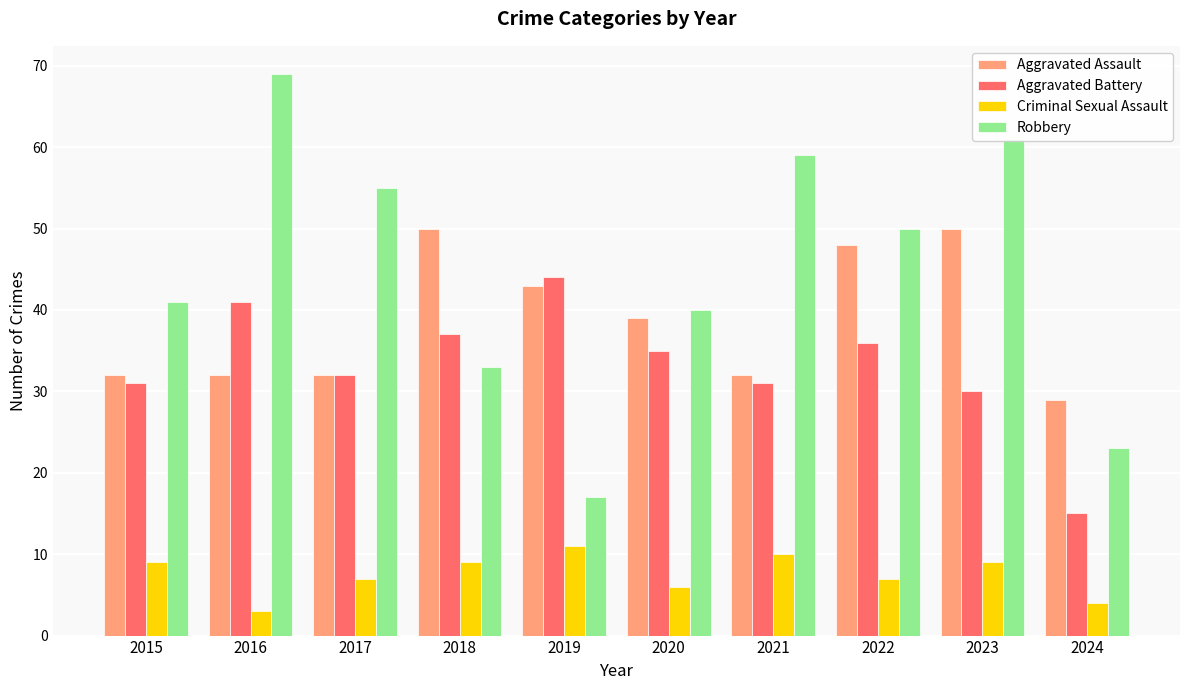

At which label is Aggravated Battery closest to 29?

2023